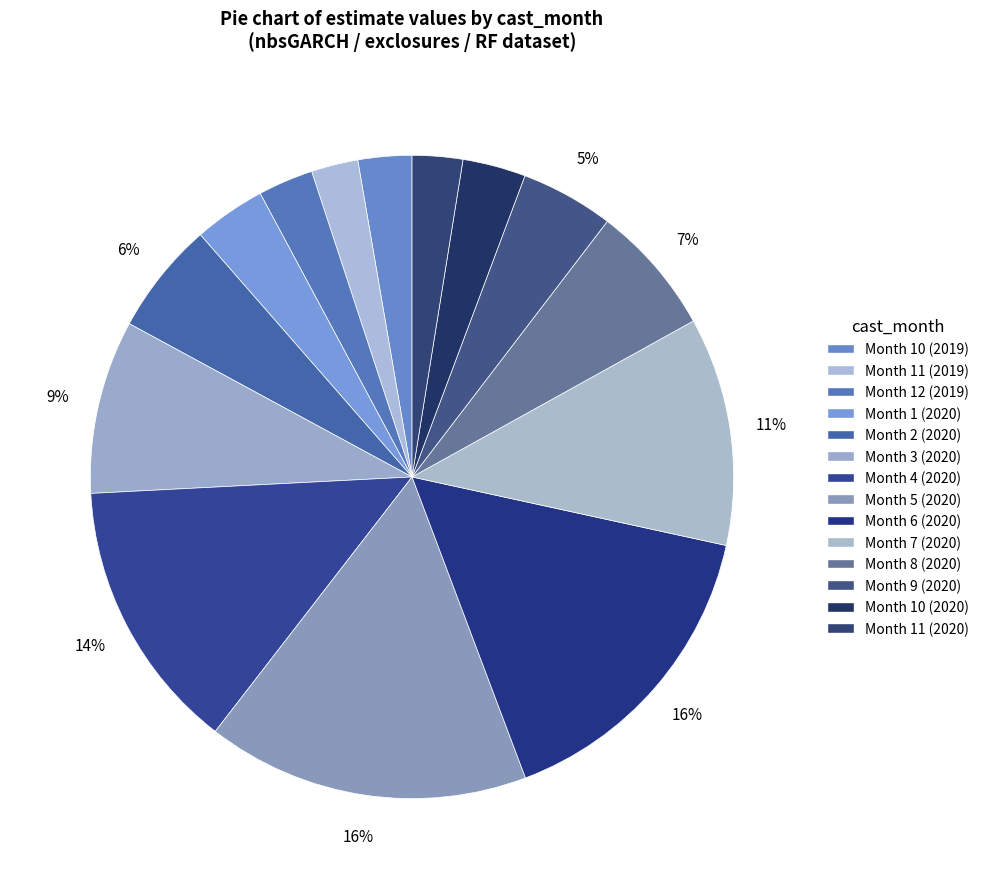

How many segments does this pie chart have?

14